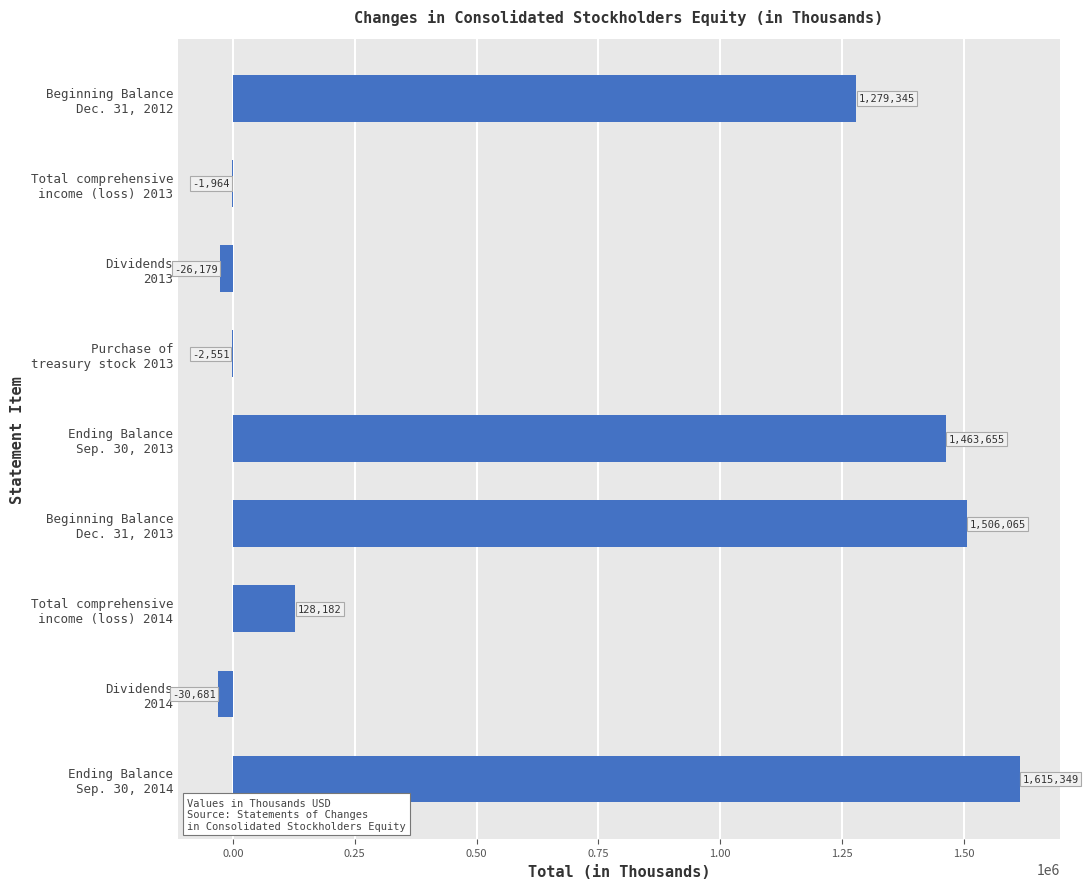

What is the greatest value displayed?

1615349